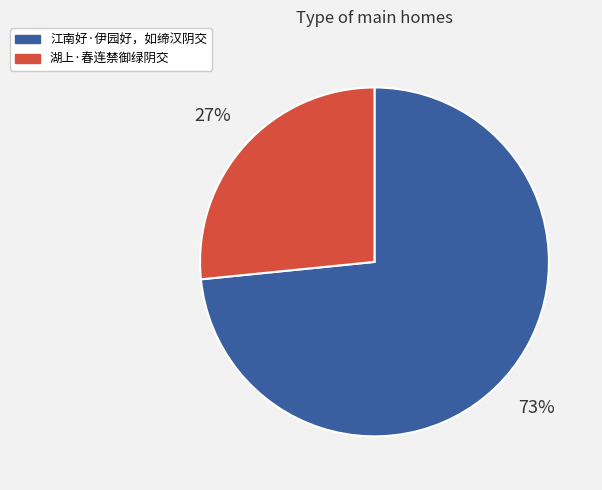

Is there a majority slice in this chart?

Yes